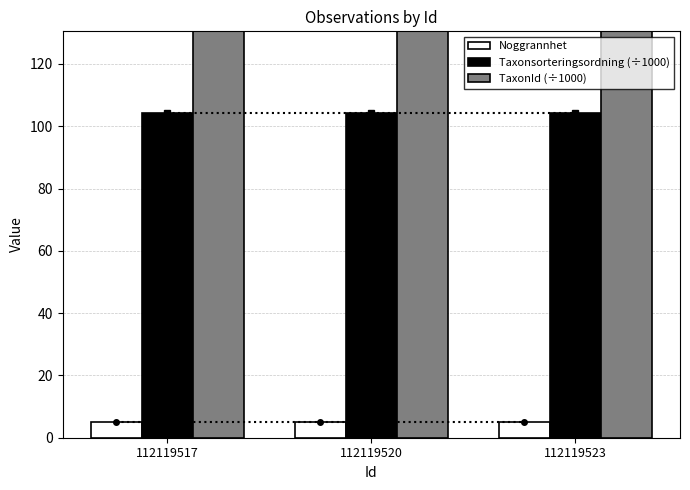

Is the value of Noggrannhet at 112119517 greater than the value of Taxonsorteringsordning (÷1000) at 112119520?

No